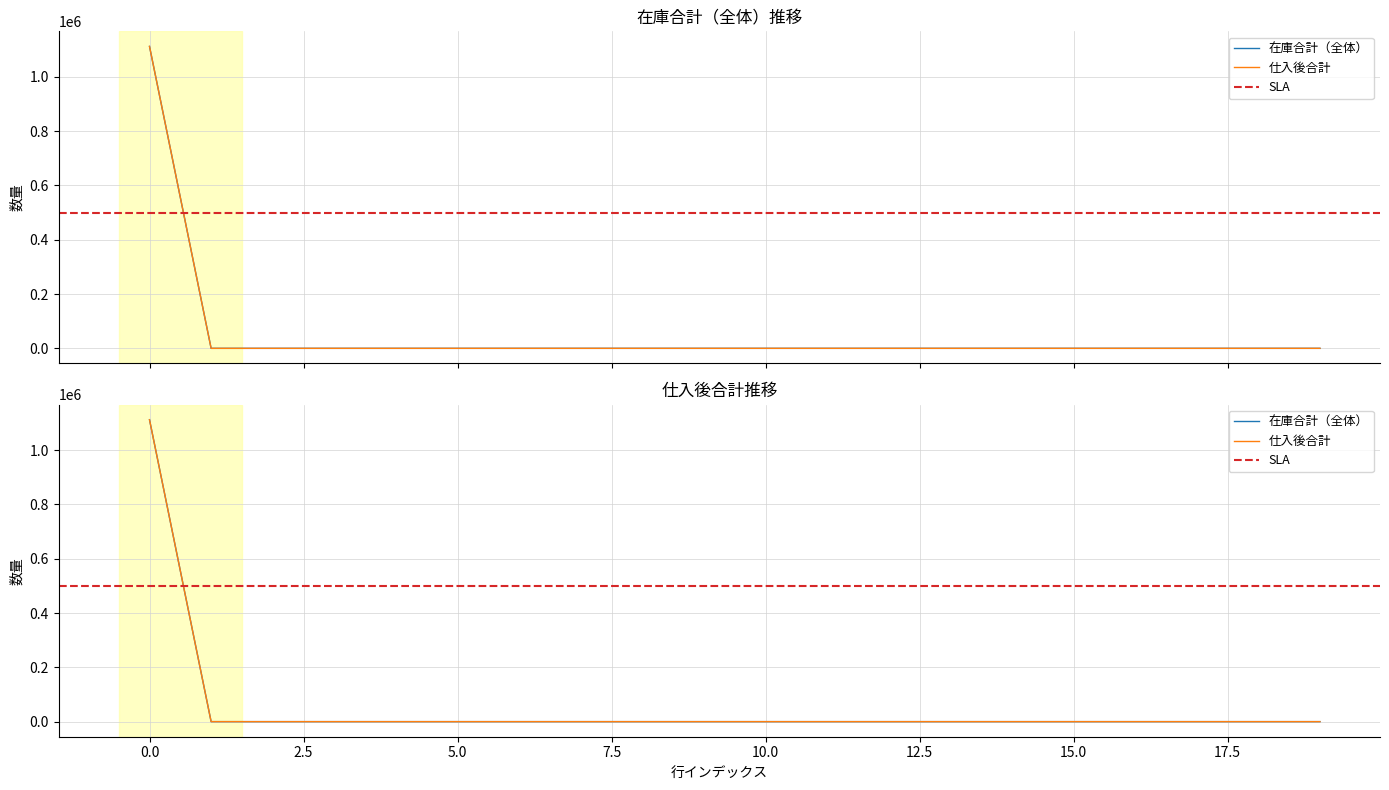

Rank the series at 1 from lowest to highest value.

在庫合計（全体）, 仕入後合計